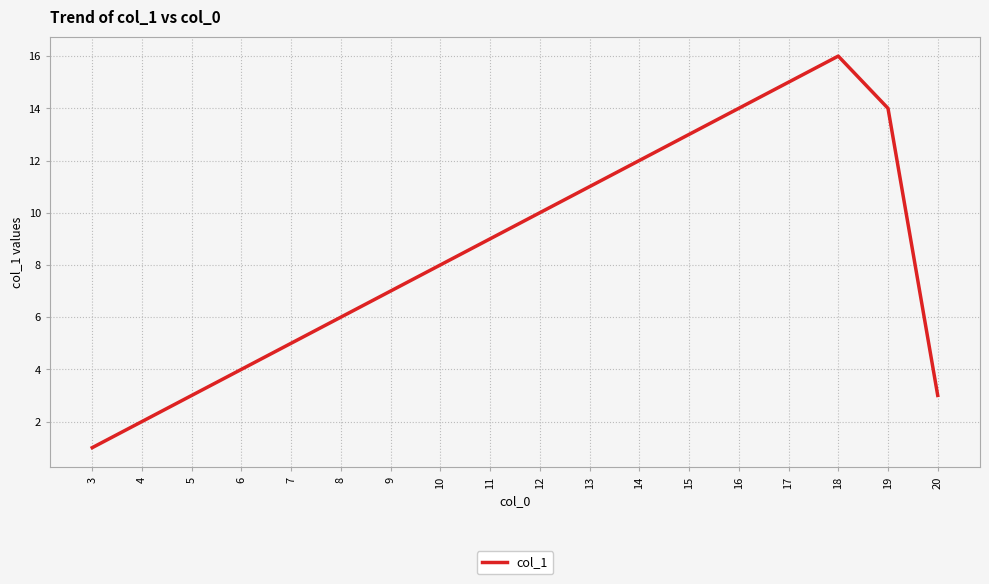

Reading right to left, extract all data points from this chart.

20=3	19=14	18=16	17=15	16=14	15=13	14=12	13=11	12=10	11=9	10=8	9=7	8=6	7=5	6=4	5=3	4=2	3=1